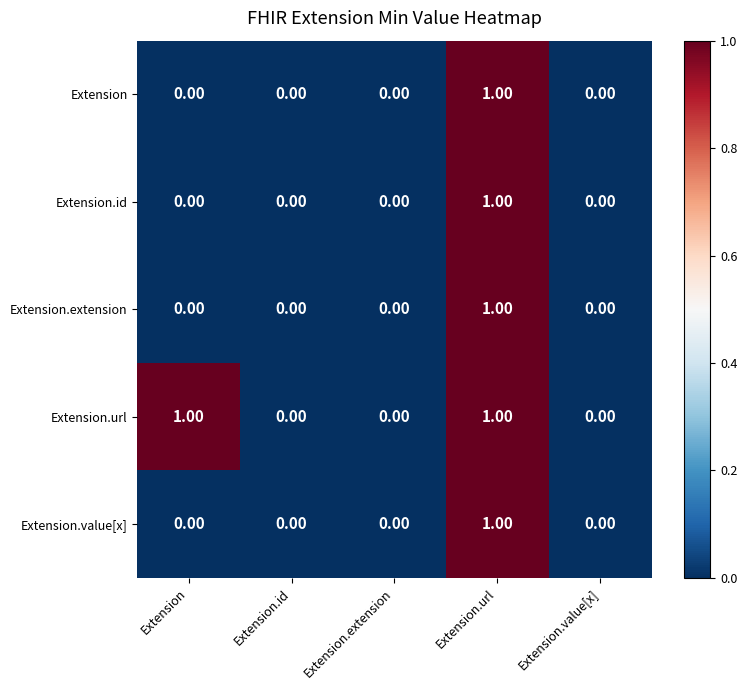

Which category has the highest value in the Extension series?

Extension.url